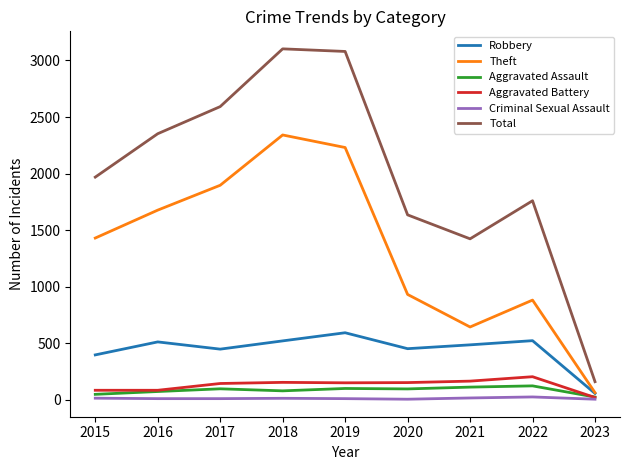

True or false: Criminal Sexual Assault and Robbery cross at least once.

False